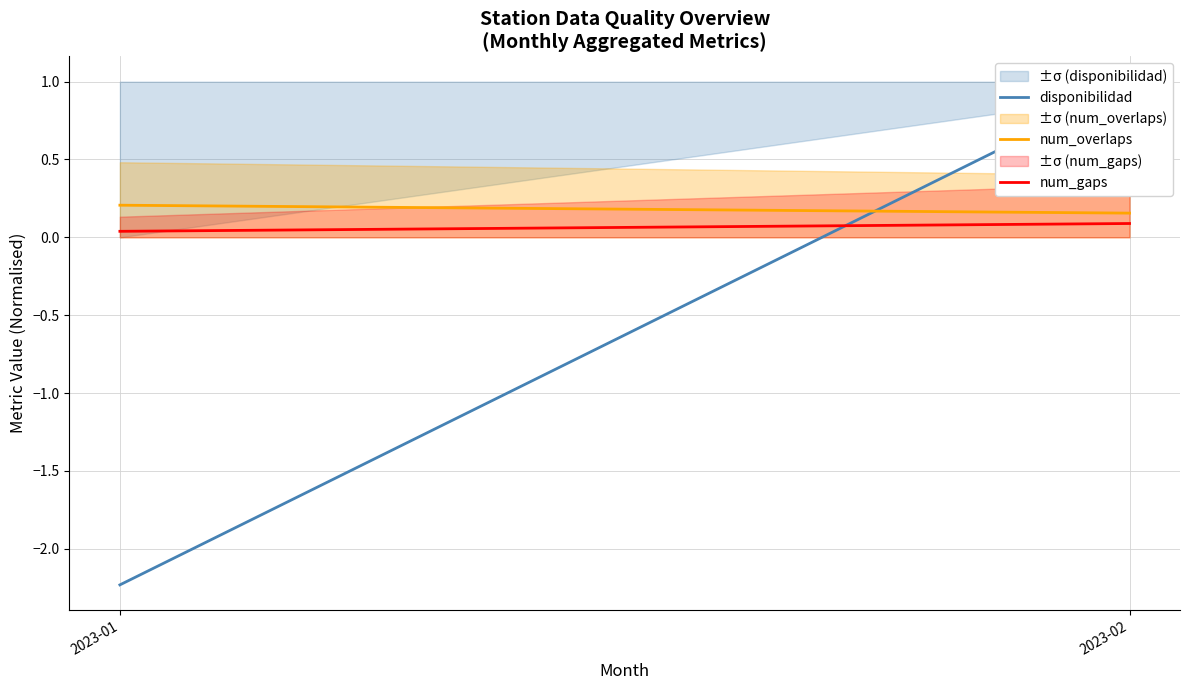

What is the difference between the num_overlaps values at 2023-02 and 2023-01?

0.1